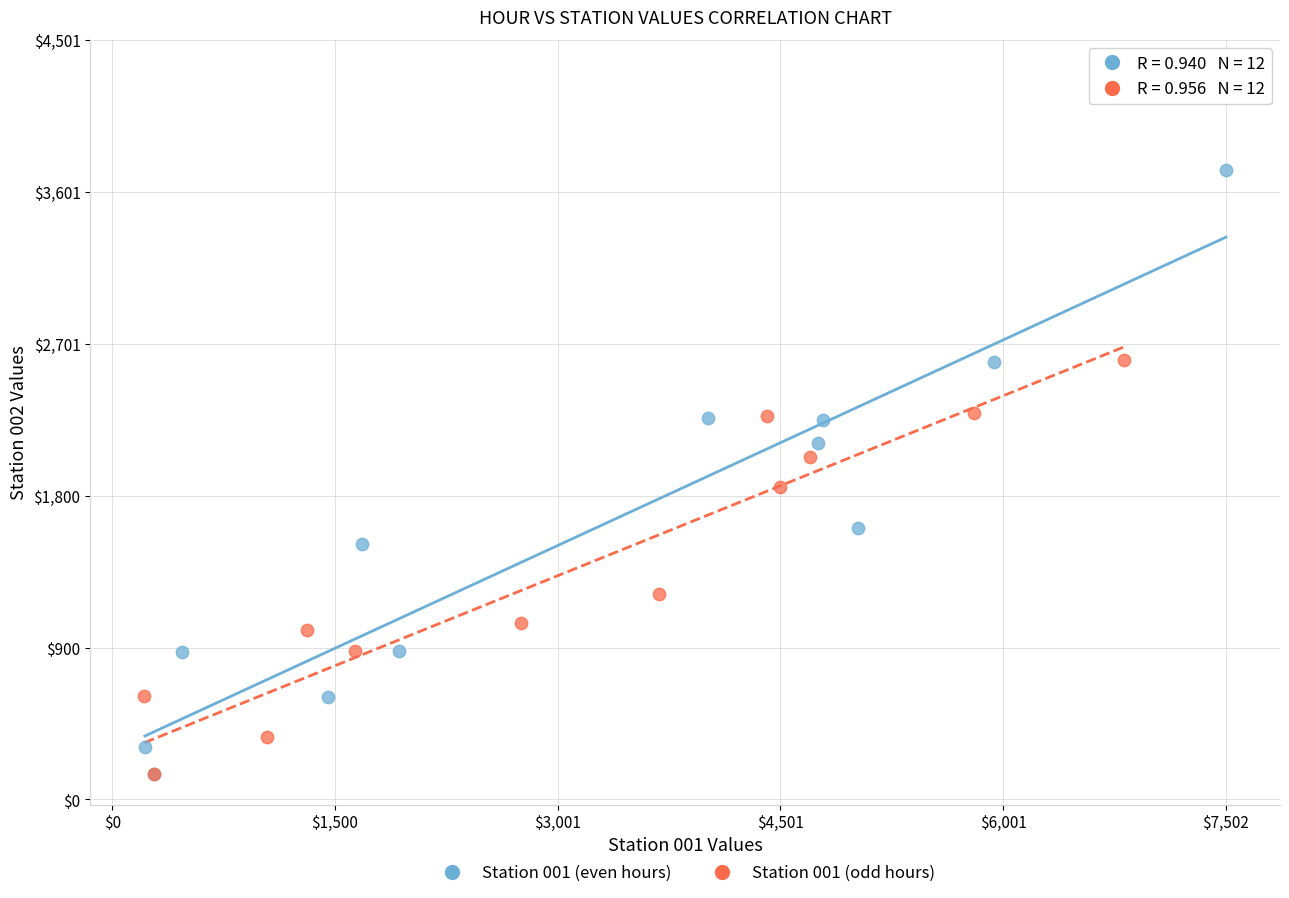

Which series contains the highest Y value?

Station 001 (even hours)